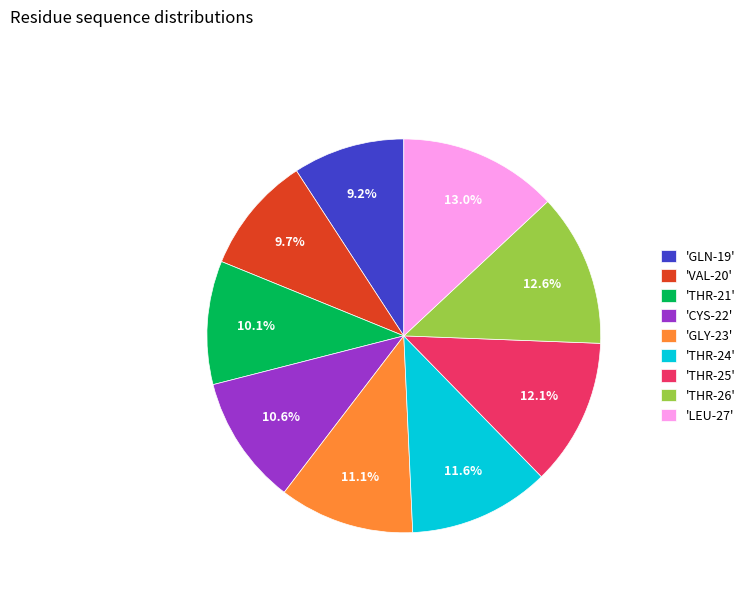

Does any single category account for the majority?

No